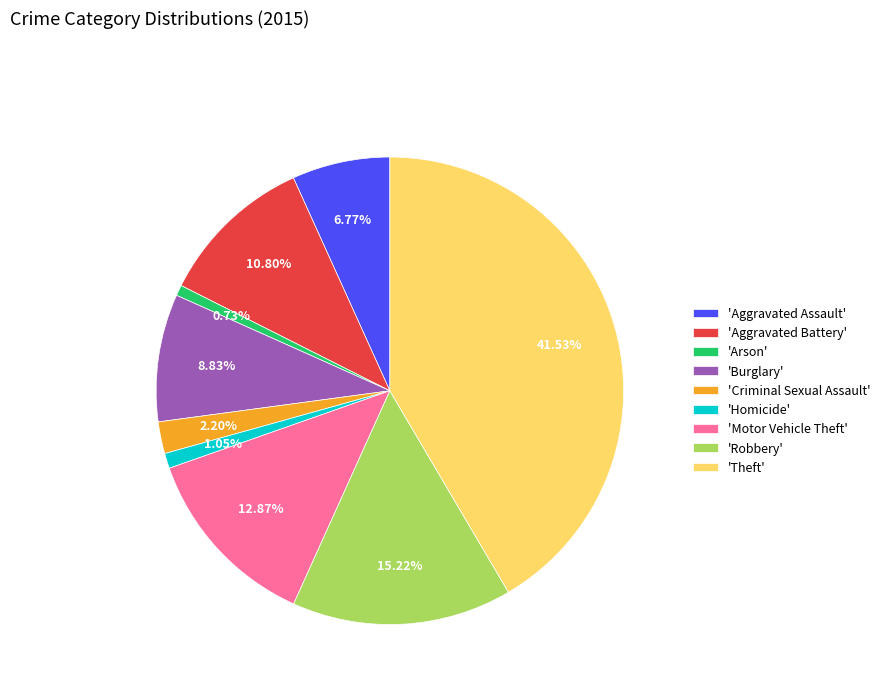

Is the sum of 'Aggravated Assault' and 'Theft' greater than half?

No